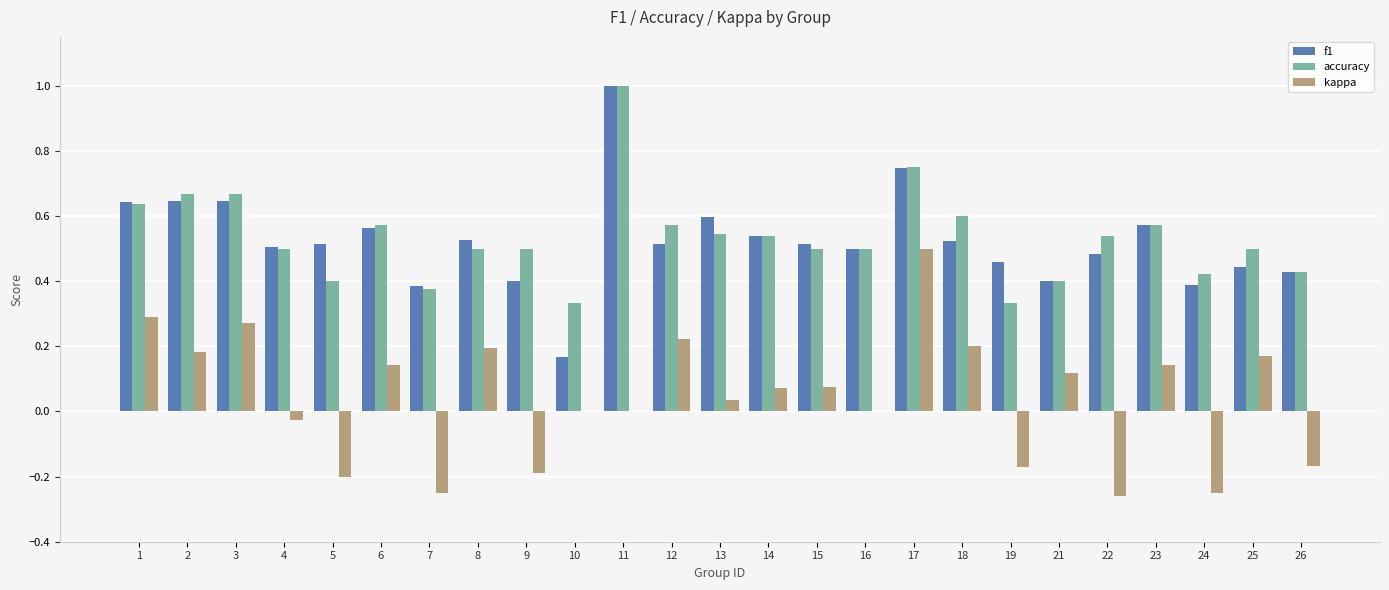

Is it true that kappa equals 0.2 at 18?

True